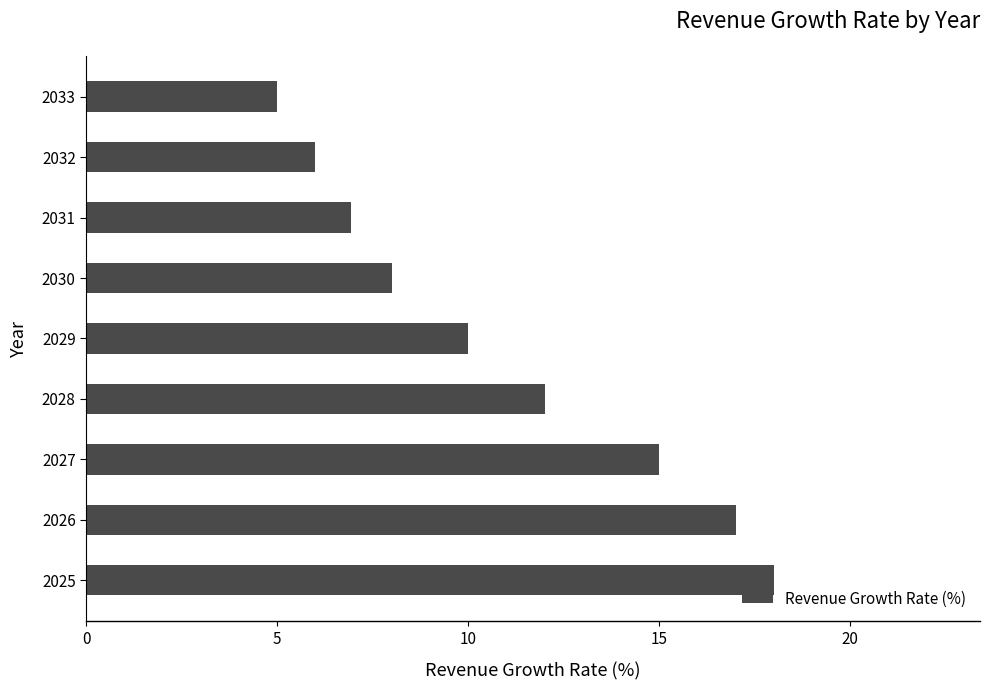

What is the difference between the values at 2032 and 2033?

1.0